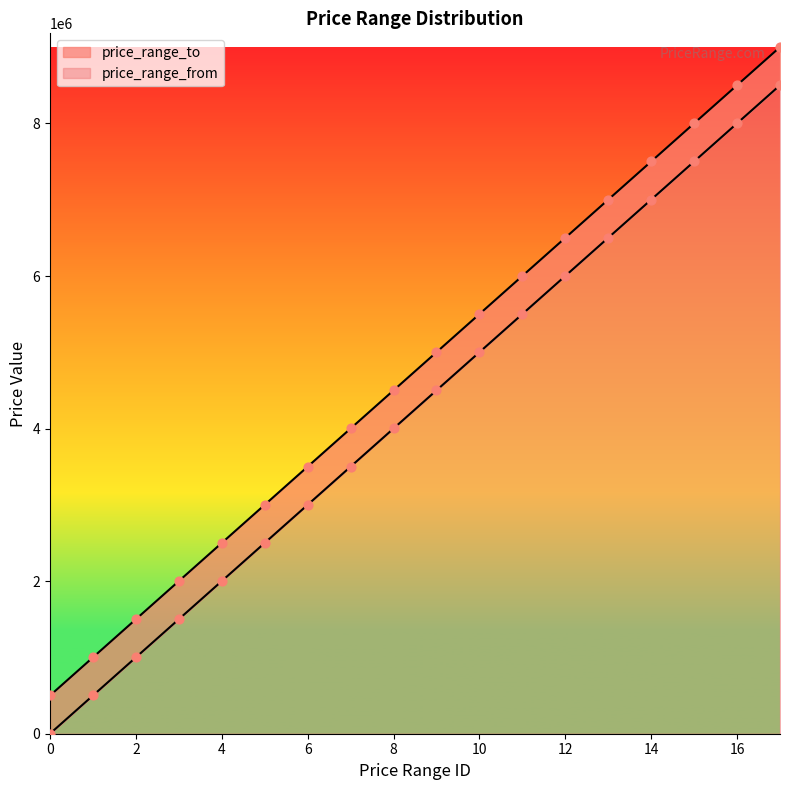

What are all the series names shown in the legend?

price_range_from, price_range_to